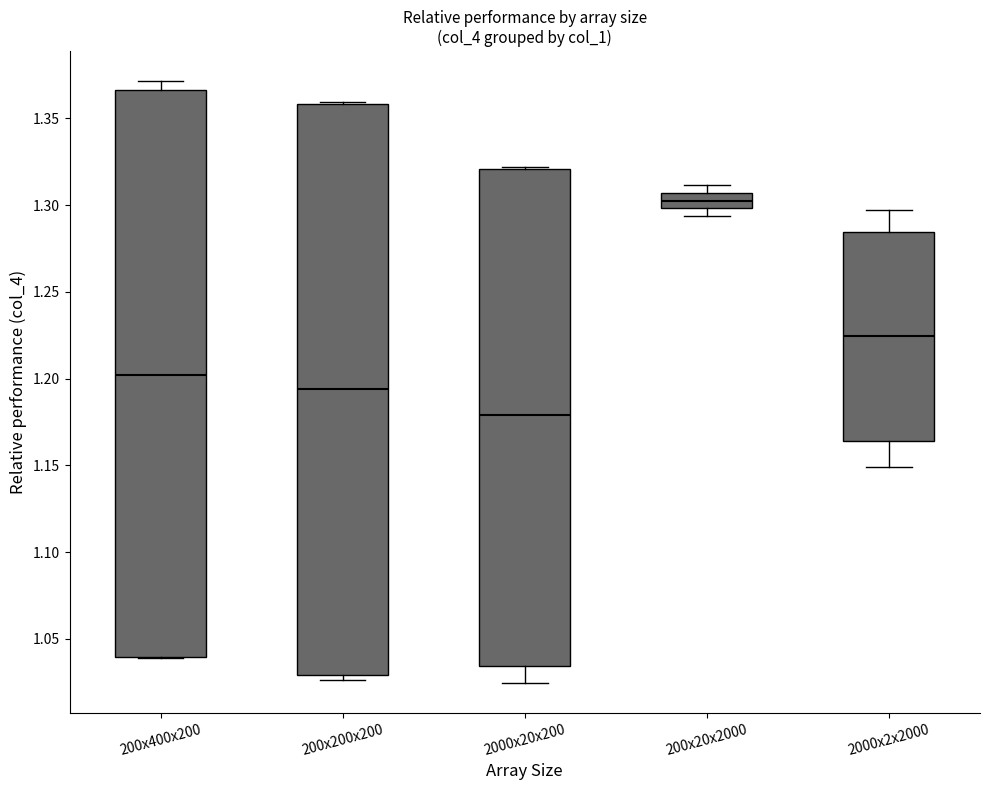

Where is the upper edge of the box for 2000x20x200 on the y-axis? The values are not printed on the chart, so give them approximately, as read against the axis.

1.320